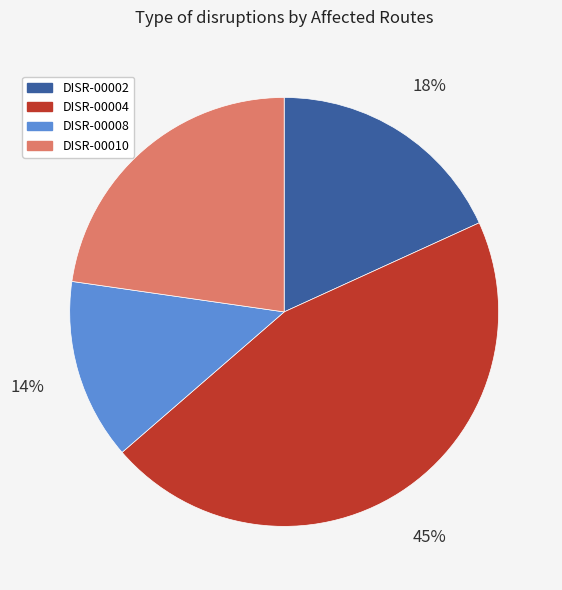

True or false: DISR-00010 accounts for 23% of the total.

True